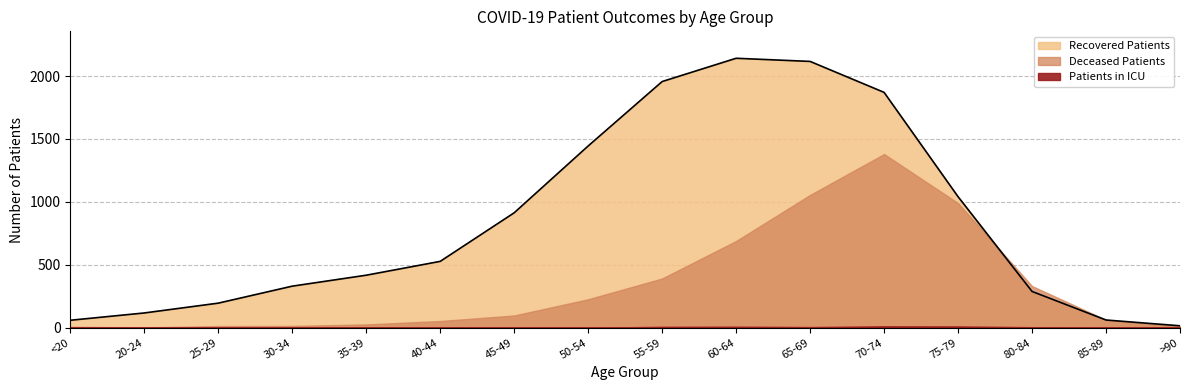

What is the approximate value of Deceased Patients at 45-49, to the nearest 10?

100